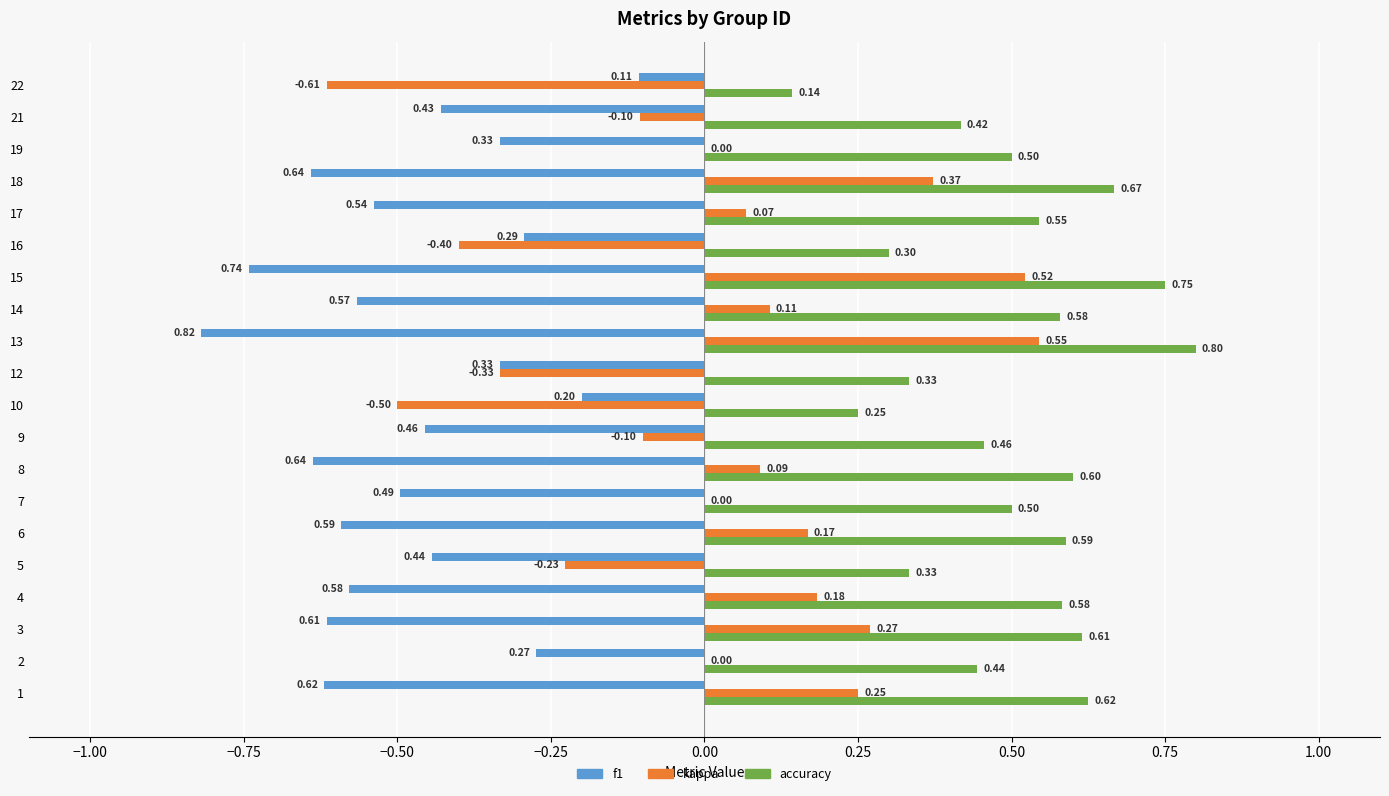

Is the value of accuracy at 6 greater than the value of f1 at 8?

Yes